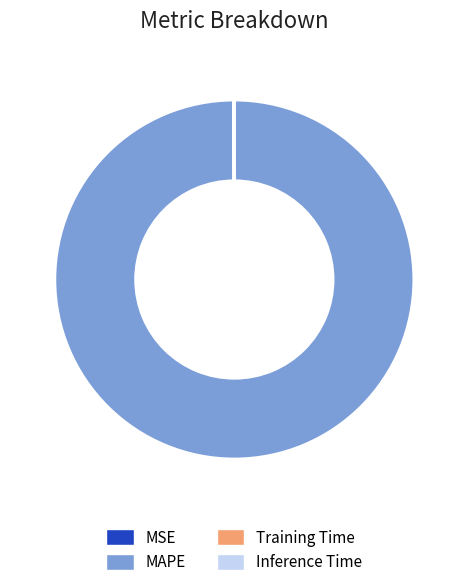

Does any single category account for the majority?

Yes